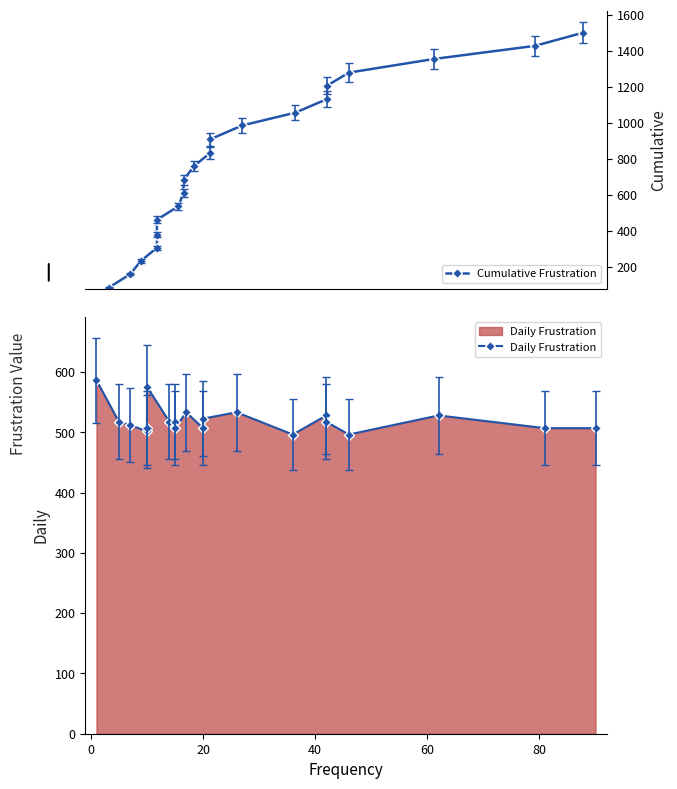

What is the value of the Daily Frustration point at the 17th from the left?

496.5